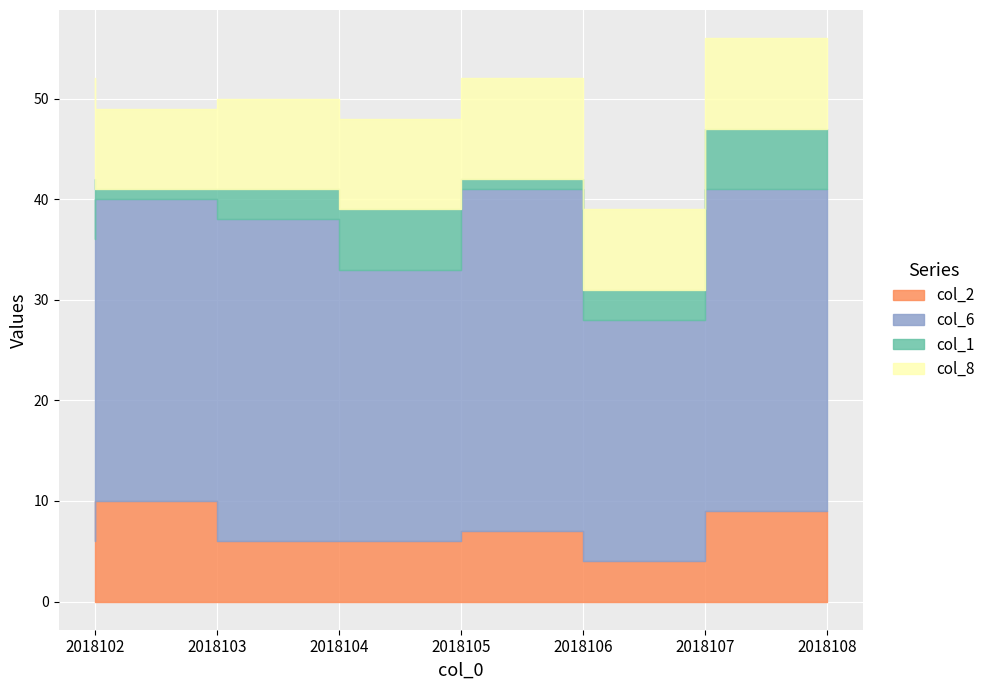

Does the chart display data point markers on the line(s)?

No